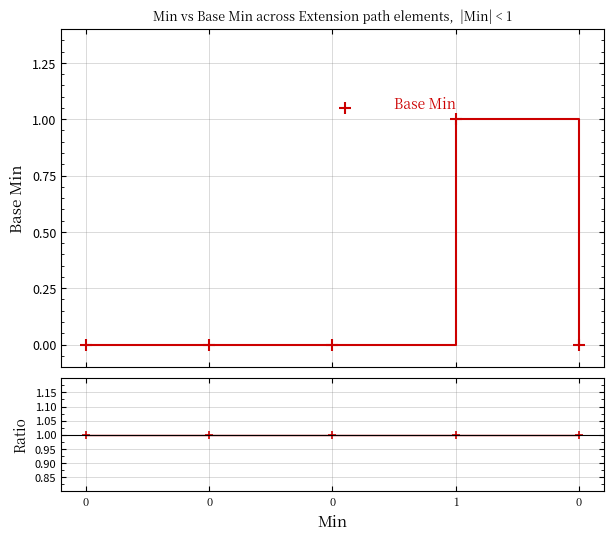

Is it true that Ratio equals 1 at 0?

True